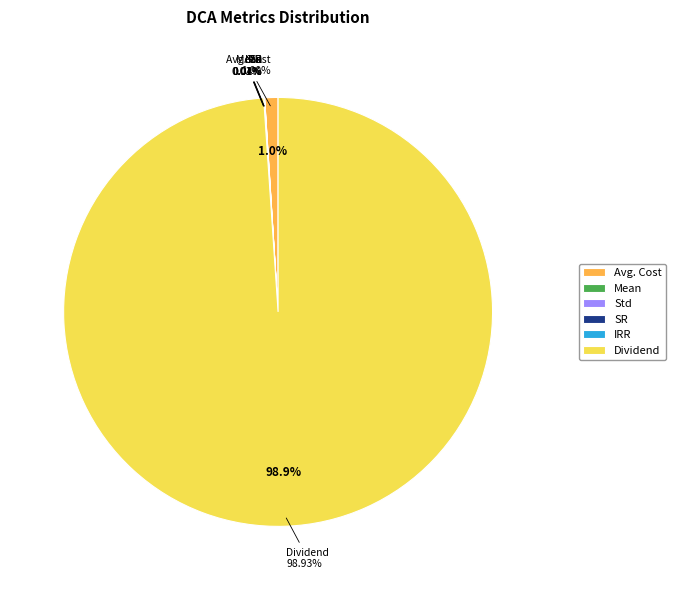

To the nearest percent, what is the difference between the Avg. Cost and IRR slice percentages?

1%